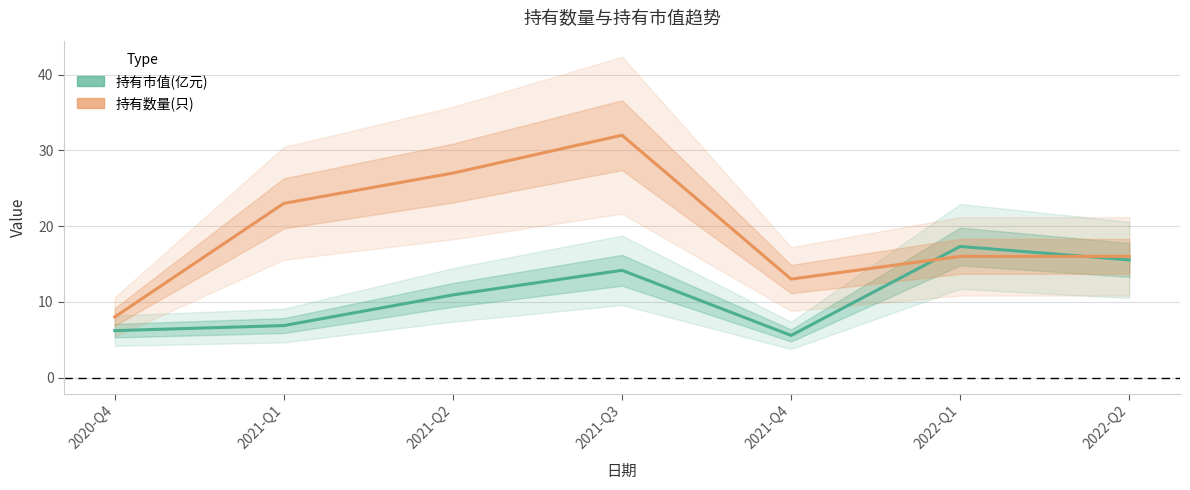

How many intersections are there between 持有数量(只) and 持有市值(亿元)?

2